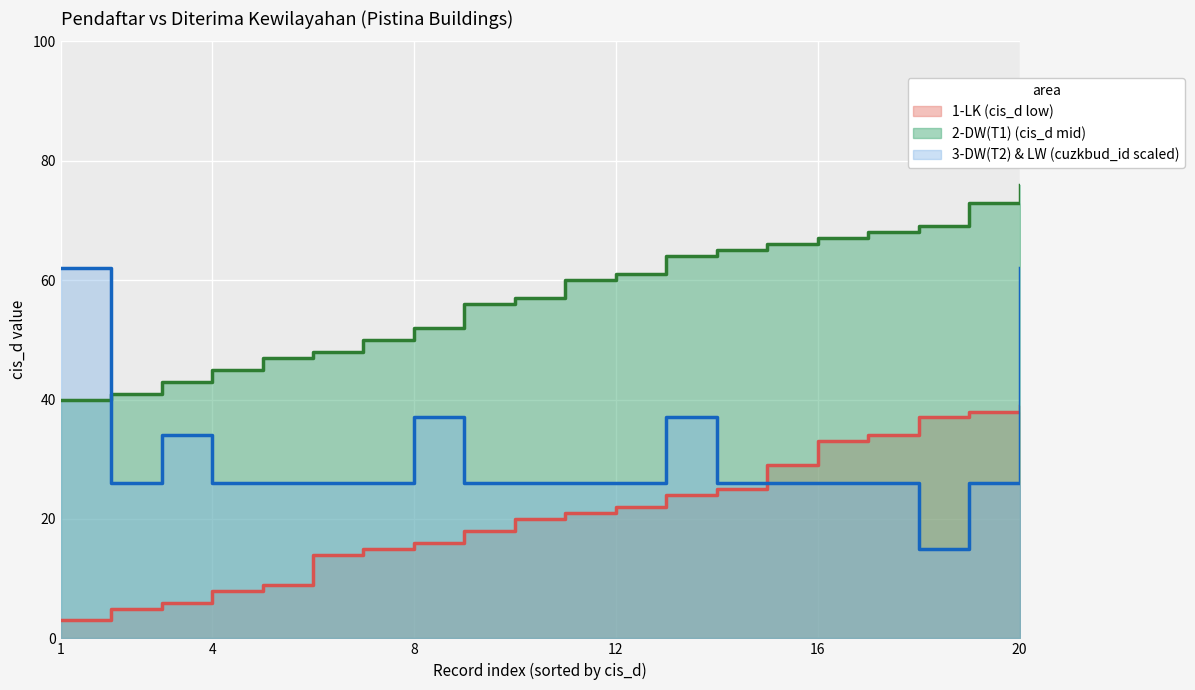

Which series has the largest total across all categories?

2-DW(T1) (cis_d mid)